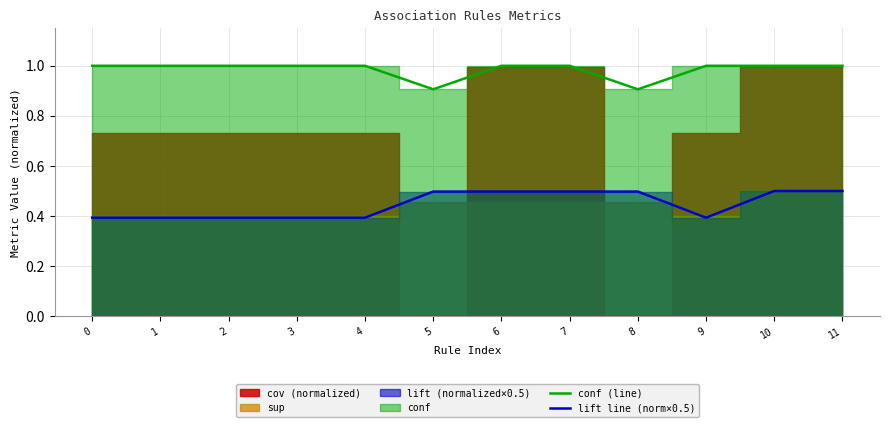

Reading right to left, what are all the values shown in this chart?

conf (line): 11=1.0	10=1.0	9=1.0	8=0.9	7=1.0	6=1.0	5=0.9	4=1.0	3=1.0	2=1.0	1=1.0	0=1.0
lift line (norm×0.5): 11=0.5	10=0.5	9=0.4	8=0.5	7=0.5	6=0.5	5=0.5	4=0.4	3=0.4	2=0.4	1=0.4	0=0.4